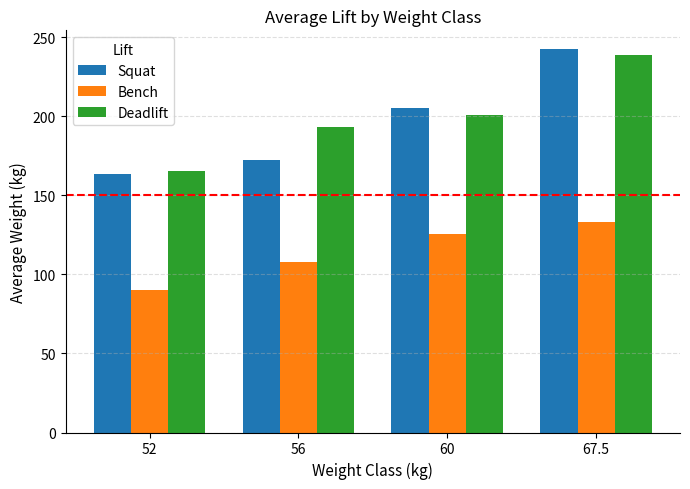

How many series are shown in this chart?

3